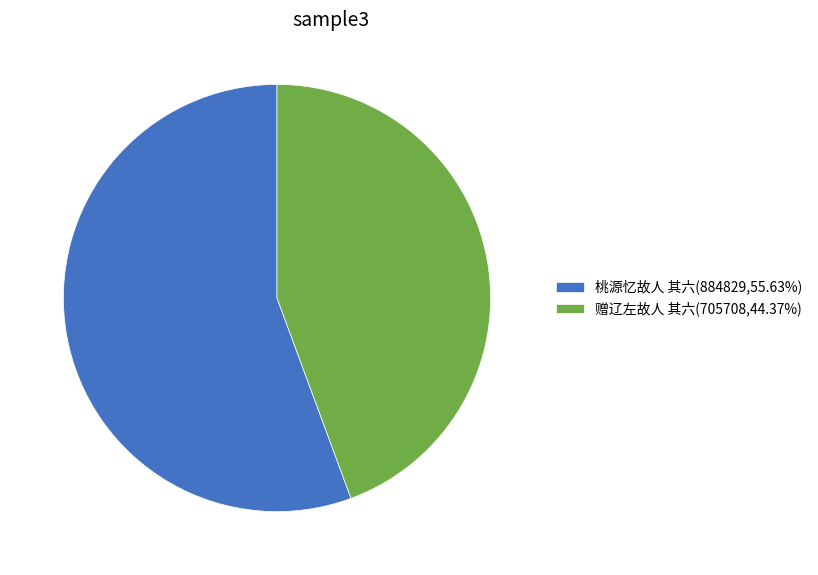

Which slice is the smallest?

赠辽左故人 其六